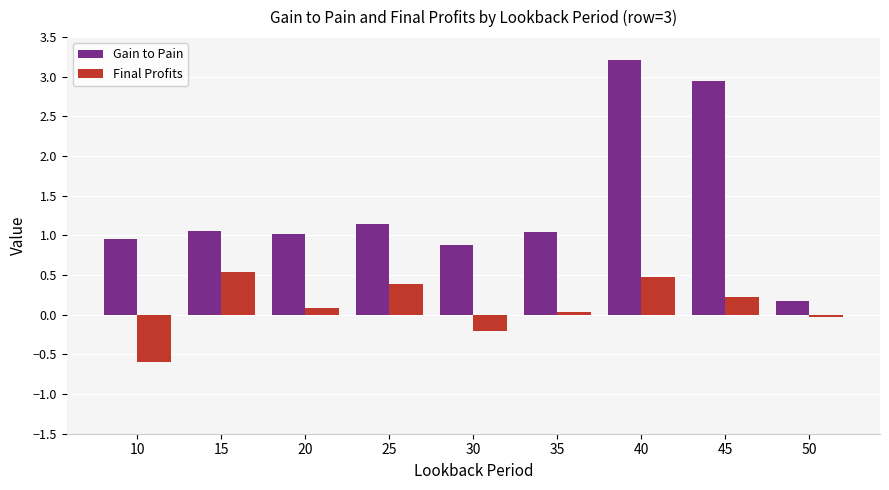

Count the number of categories in the chart.

9